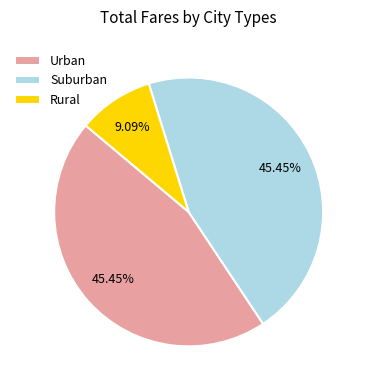

Does Suburban account for over 50% of the chart?

No